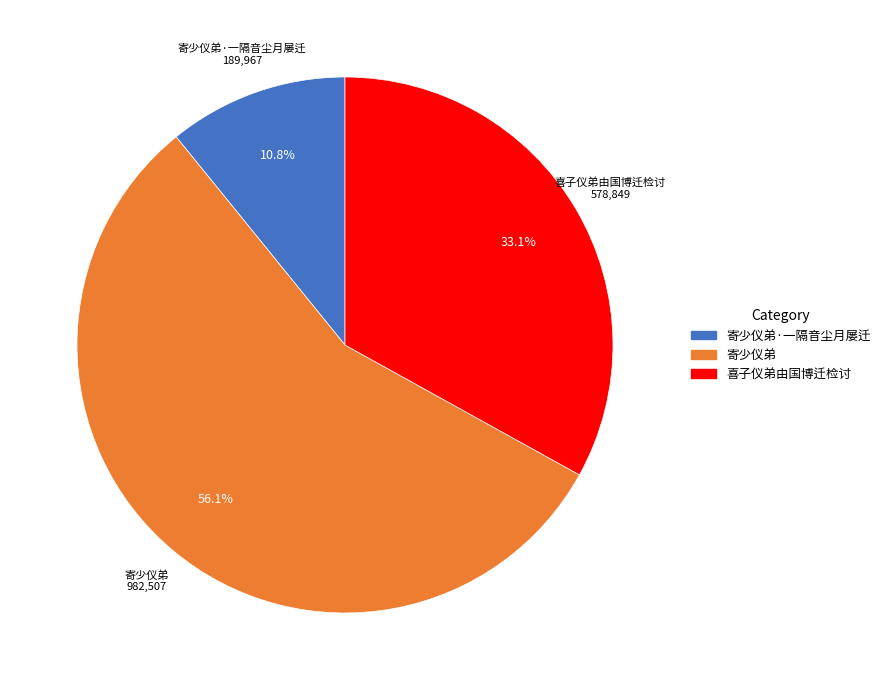

Is there a majority slice in this chart?

Yes